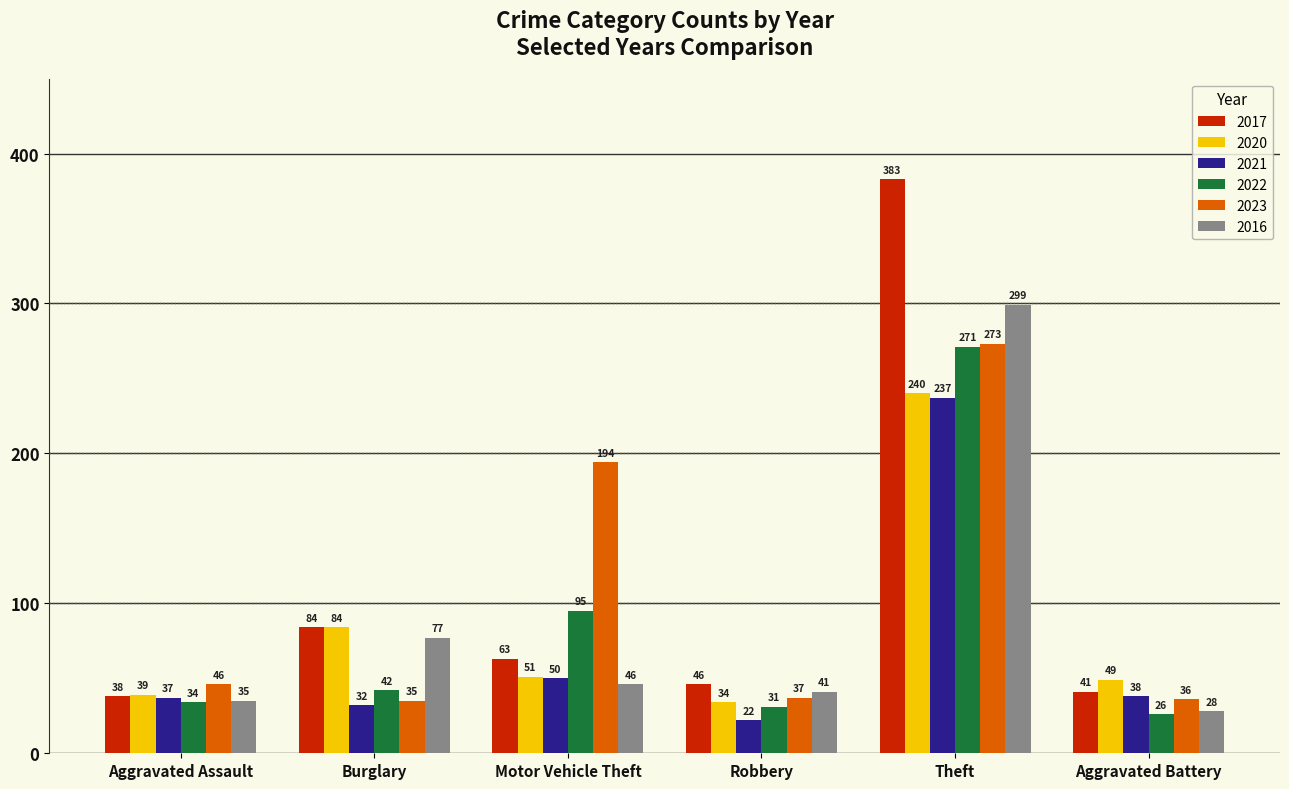

Count the number of data series in this chart.

6